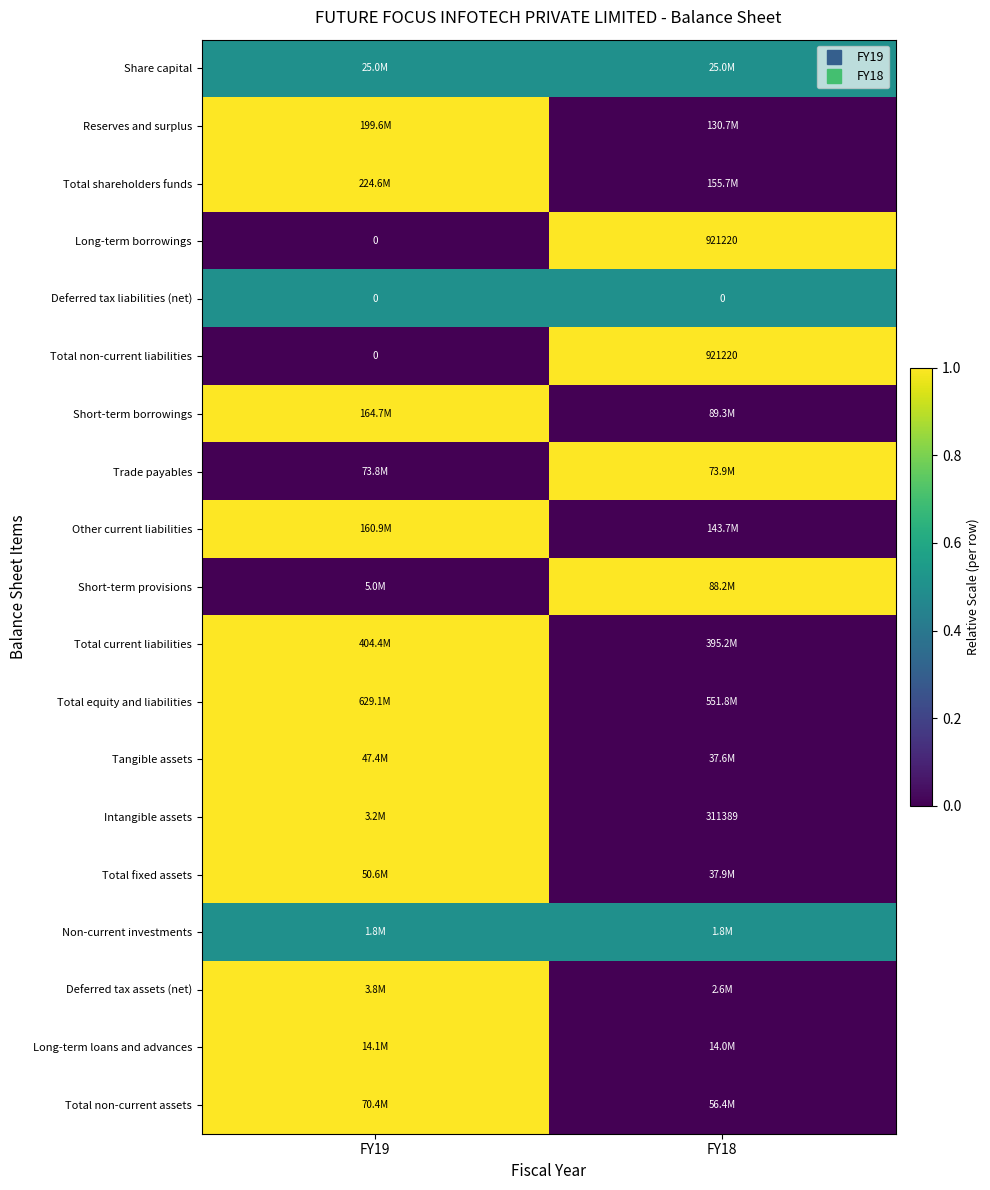

The Total non-current assets series shows 1.5 at FY19. True or false?

False